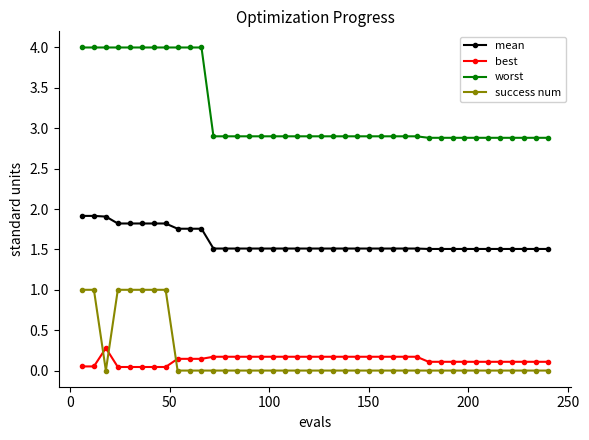

Which series has the widest spread of values?

worst